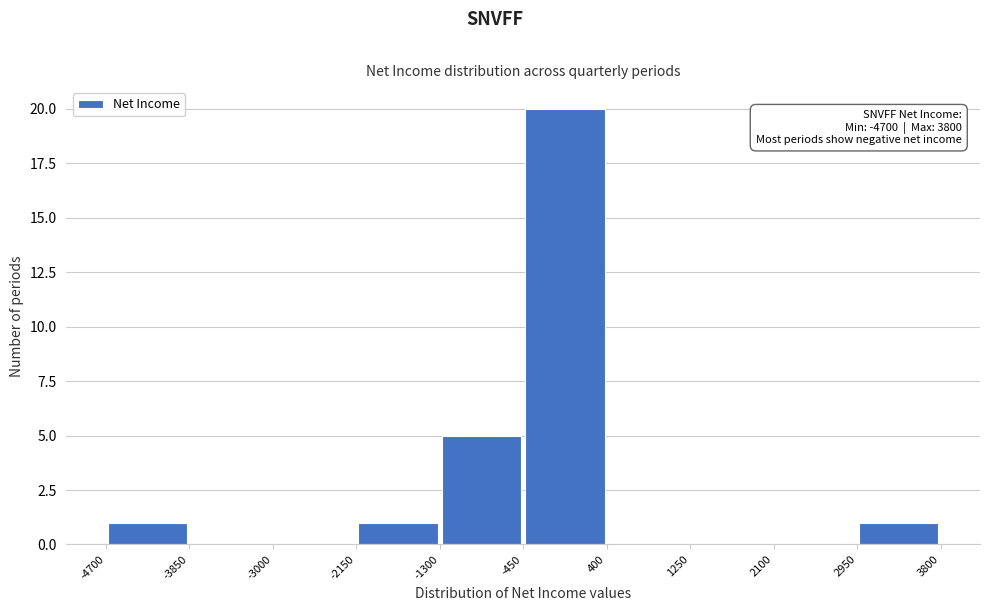

Over which range of the x-axis is the bar tallest?

-450 to 400